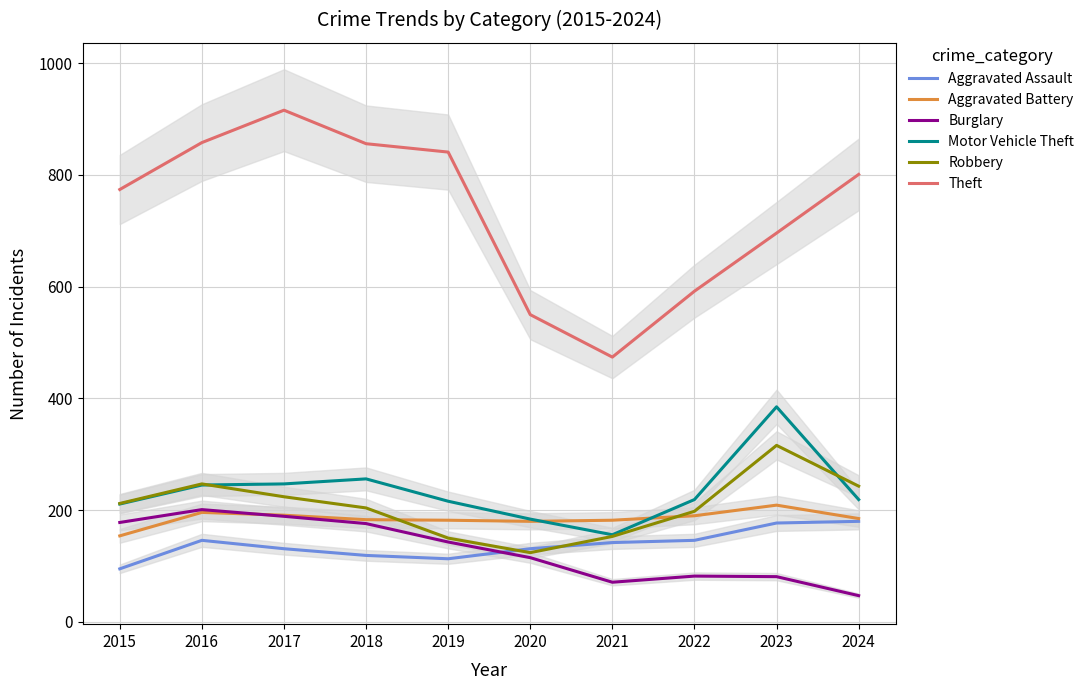

Which series changed the most between 2018 and 2021?

Theft